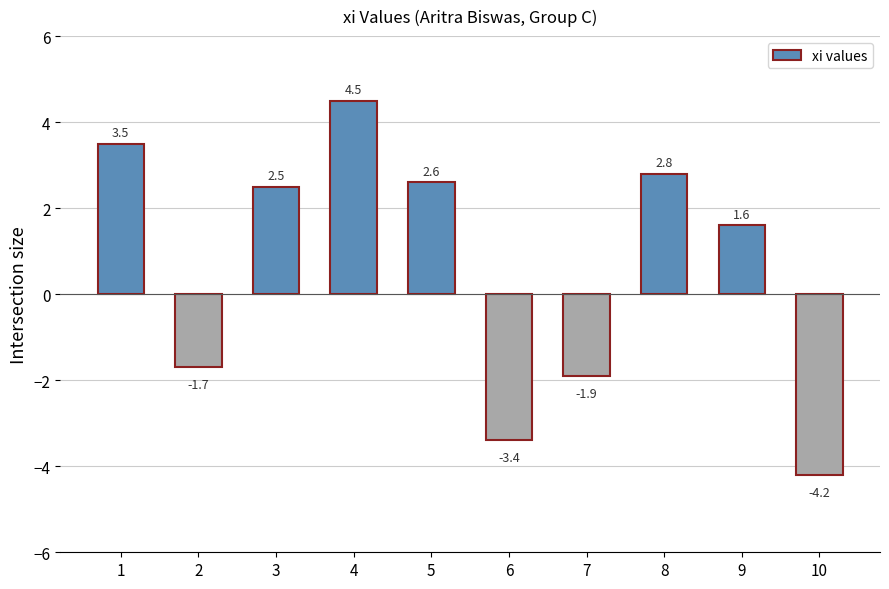

Reading left to right, transcribe all the data shown in this chart.

3.5	-1.7	2.5	4.5	2.6	-3.4	-1.9	2.8	1.6	-4.2